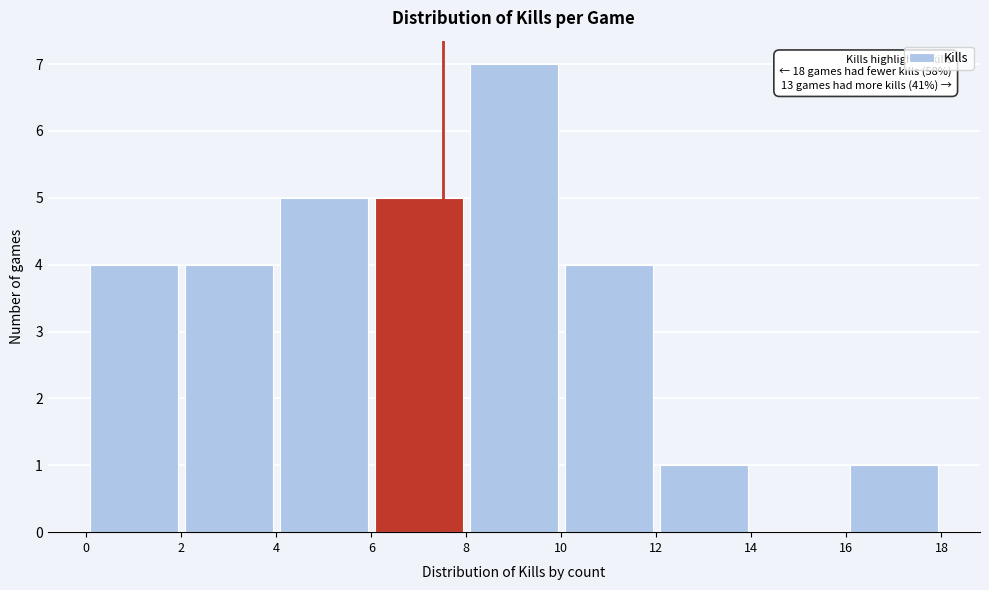

Which range on the x-axis has the tallest bar?

8 to 10